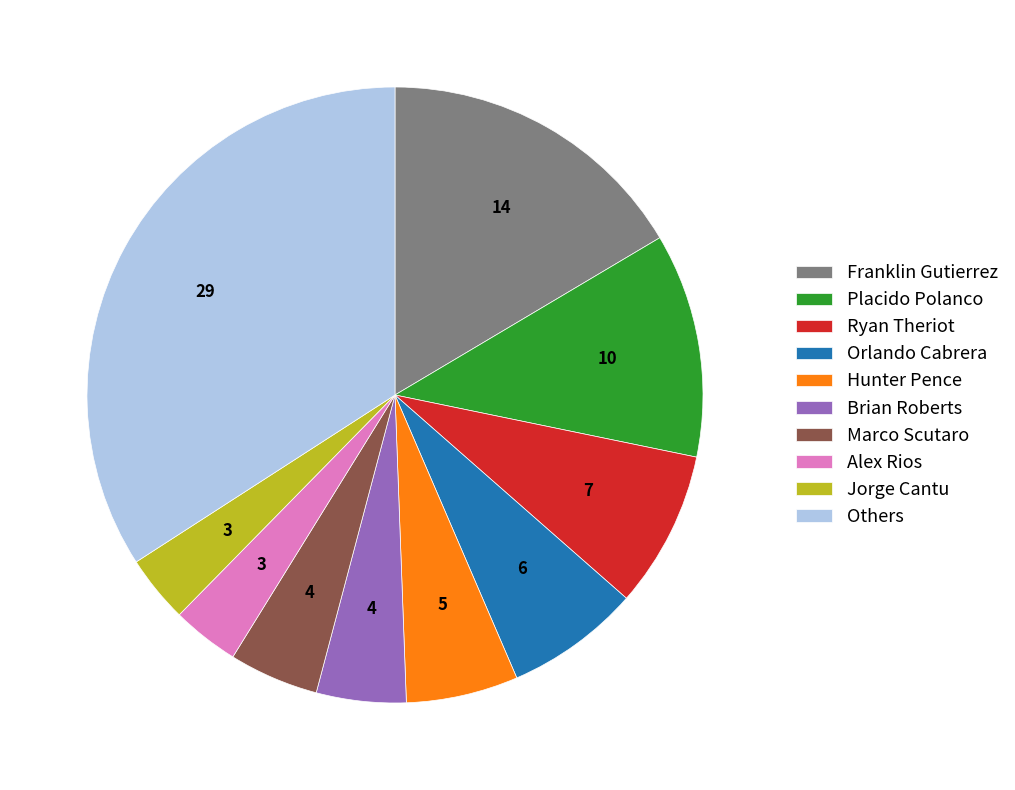

Combined, do Ryan Theriot and Placido Polanco account for over 50%?

No